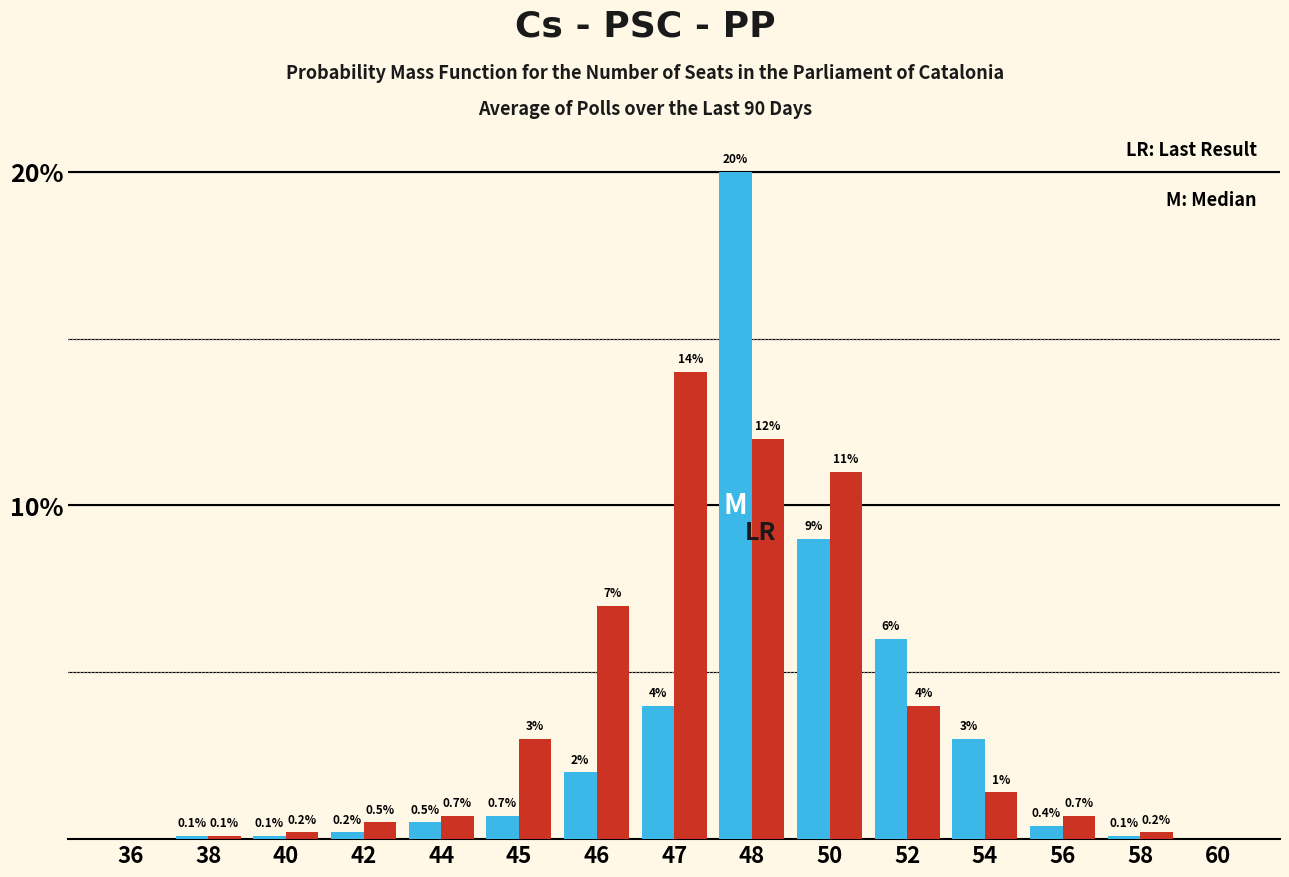

At which category is the sum across all series the highest?

48